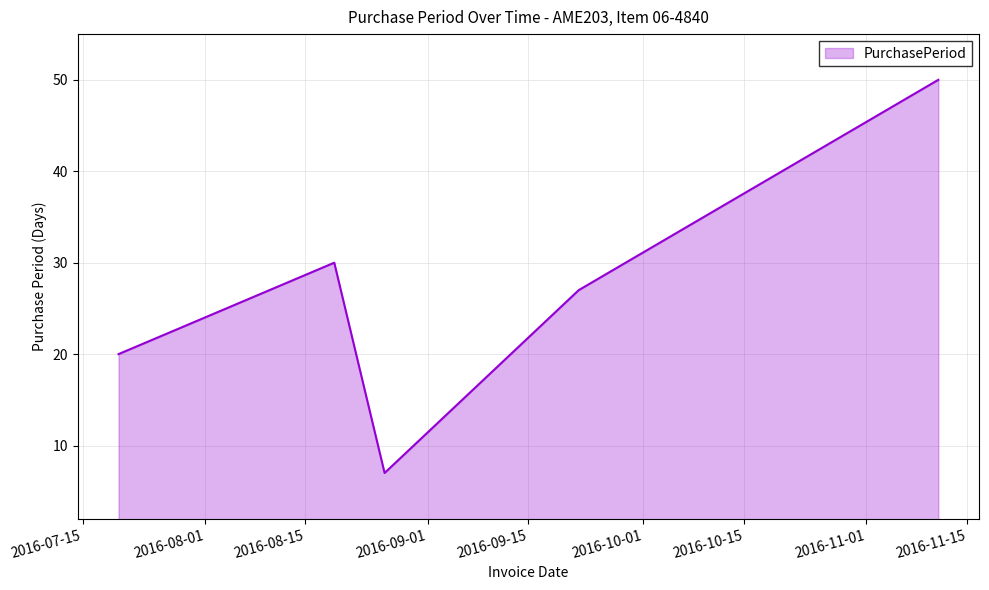

Count the number of categories in the chart.

5